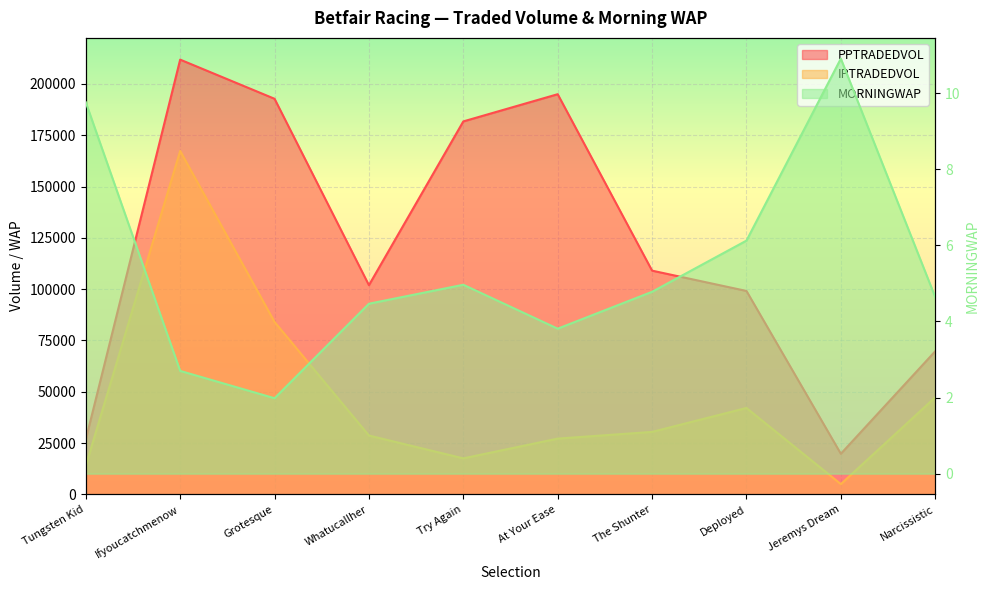

What position from the left is The Shunter?

7